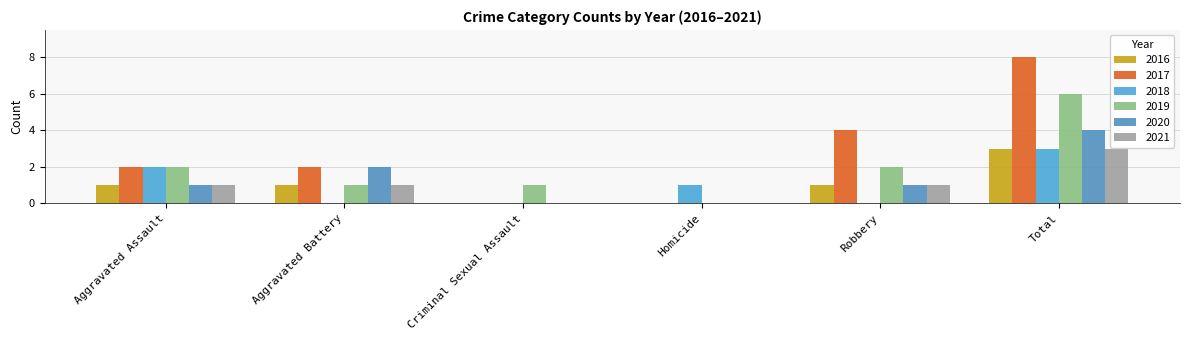

What are all the series names shown in the legend?

2016, 2017, 2018, 2019, 2020, 2021